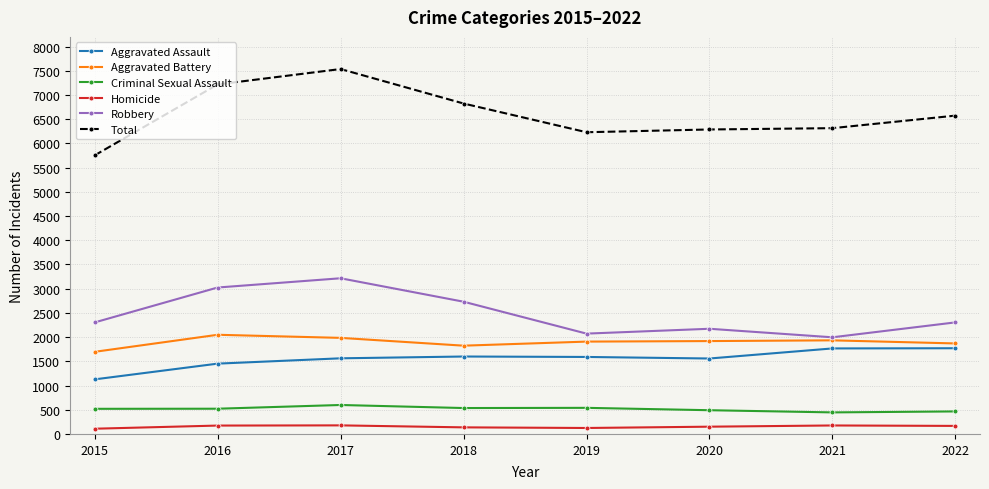

How many lines are shown in the chart?

6